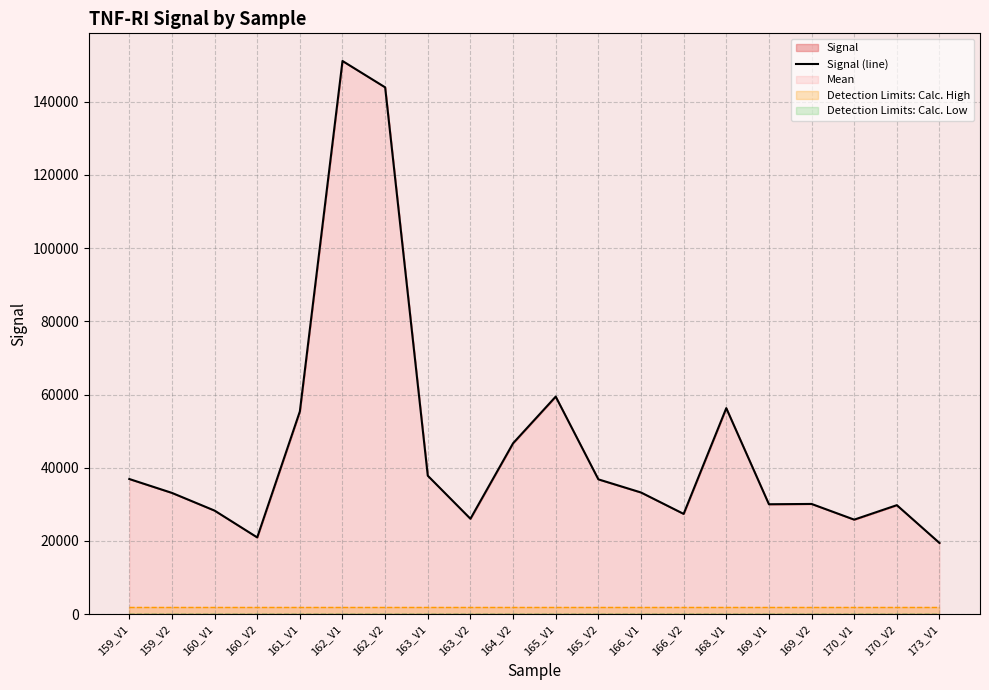

Reading left to right, transcribe all the data shown in this chart.

36913	33119	28285	20956	55381	151109	143910	37813	26052	46678	59423	36820	33233	27383	56274	30021	30102	25815	29767	19434